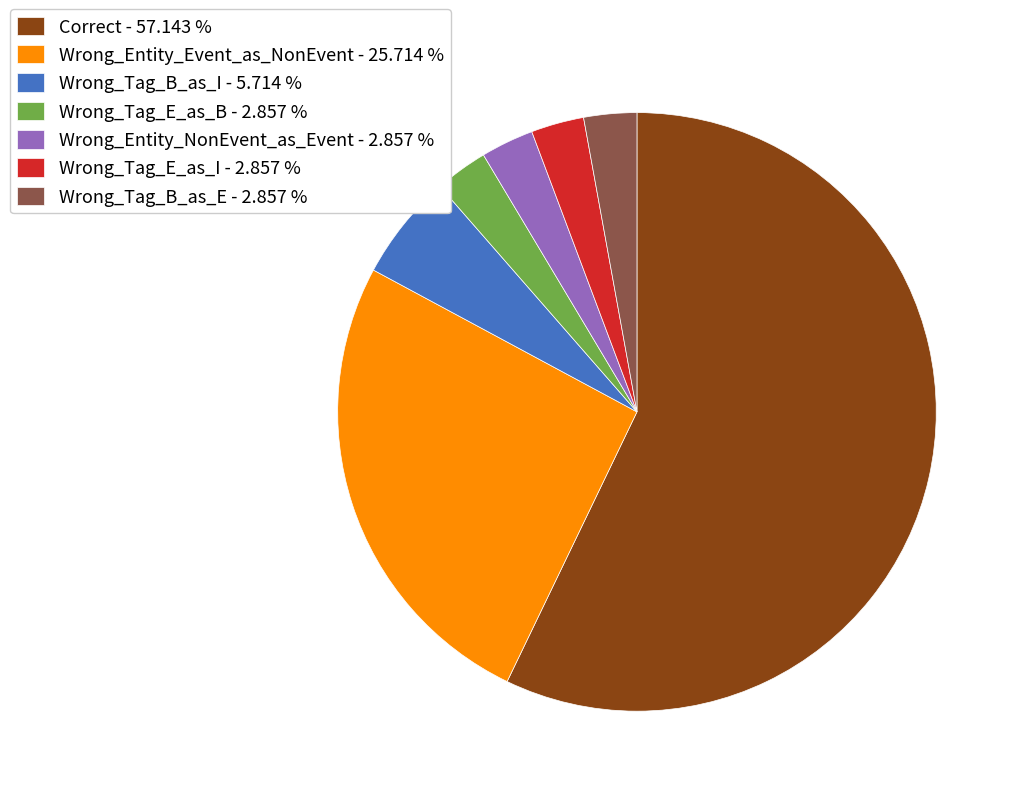

How many slices are in this pie chart?

7